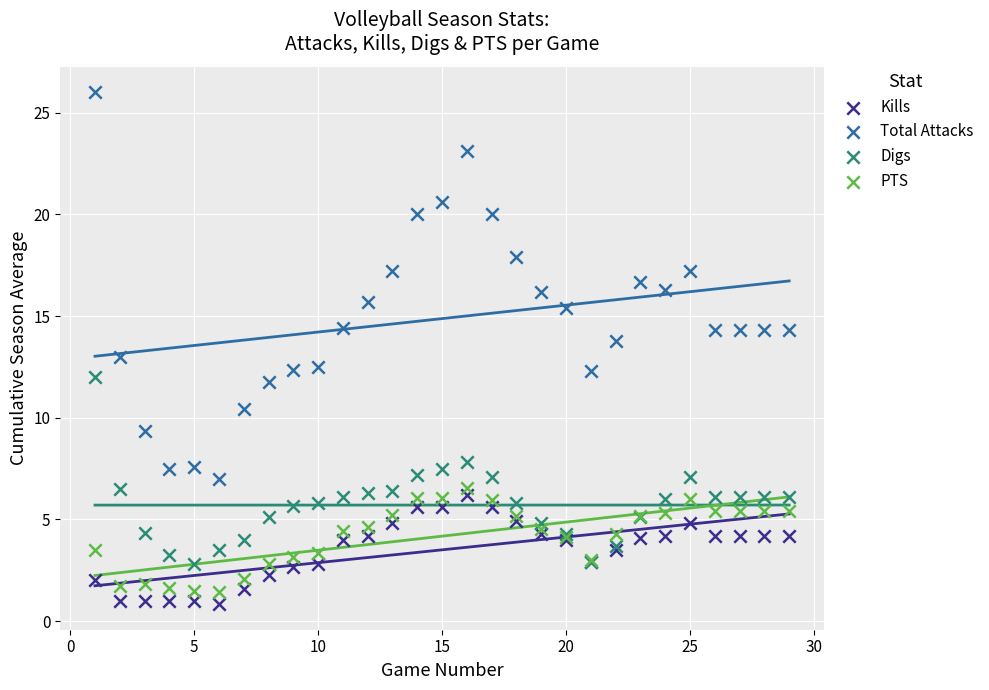

Which series has the widest spread of Y values?

Total Attacks